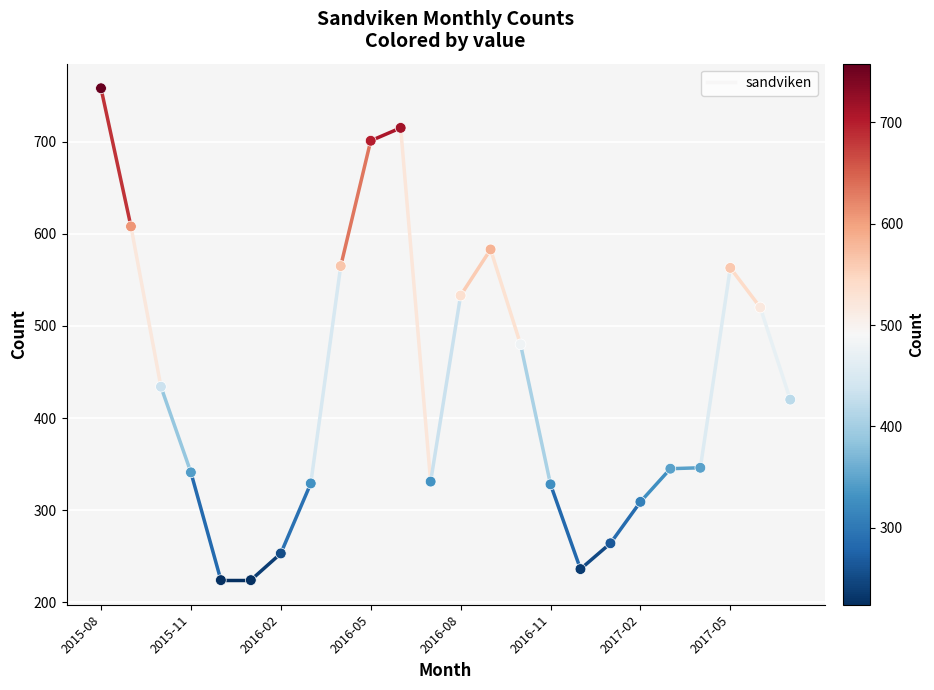

What is the range of Y values (max minus min)?

534